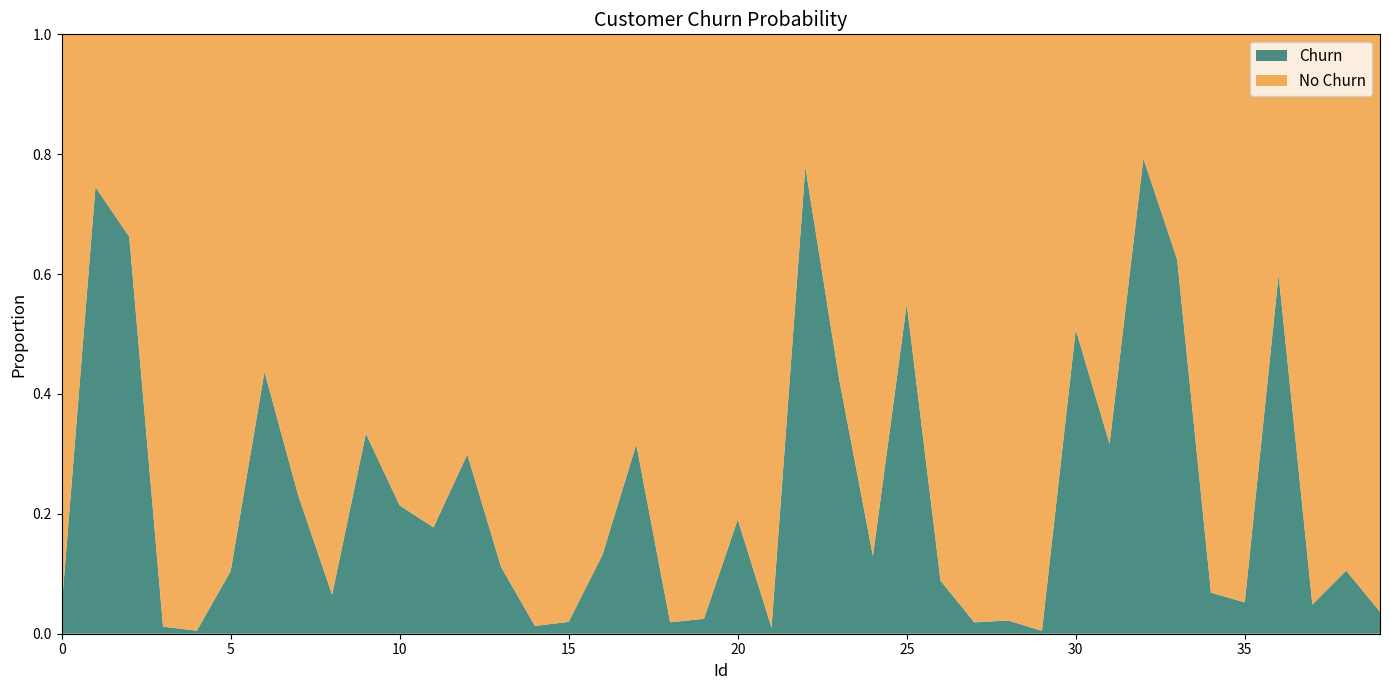

Reading right to left, extract all data points from this chart.

39=0.0	38=0.1	37=0.0	36=0.6	35=0.1	34=0.1	33=0.6	32=0.8	31=0.3	30=0.5	29=0.0	28=0.0	27=0.0	26=0.1	25=0.6	24=0.1	23=0.4	22=0.8	21=0.0	20=0.2	19=0.0	18=0.0	17=0.3	16=0.1	15=0.0	14=0.0	13=0.1	12=0.3	11=0.2	10=0.2	9=0.3	8=0.1	7=0.2	6=0.4	5=0.1	4=0.0	3=0.0	2=0.7	1=0.7	0=0.0